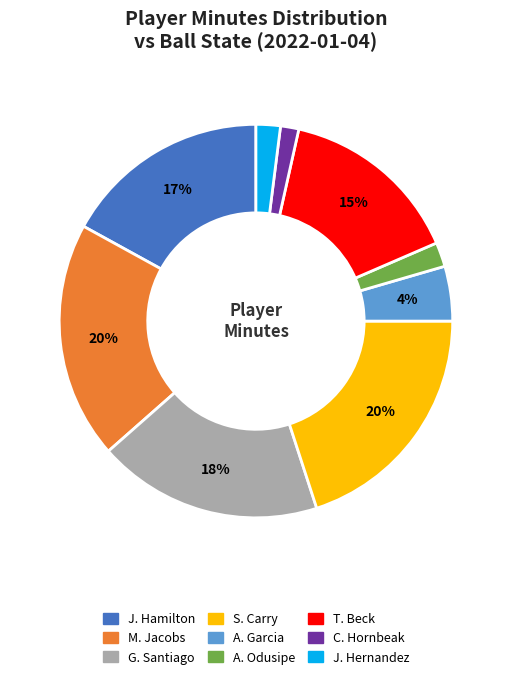

To the nearest percent, what is the average slice percentage?

11%